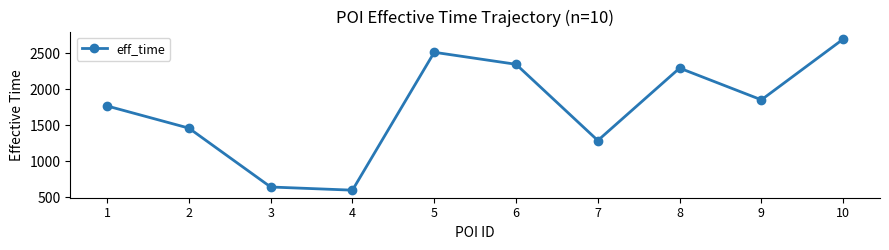

Between 5 and 9, which is larger?

5